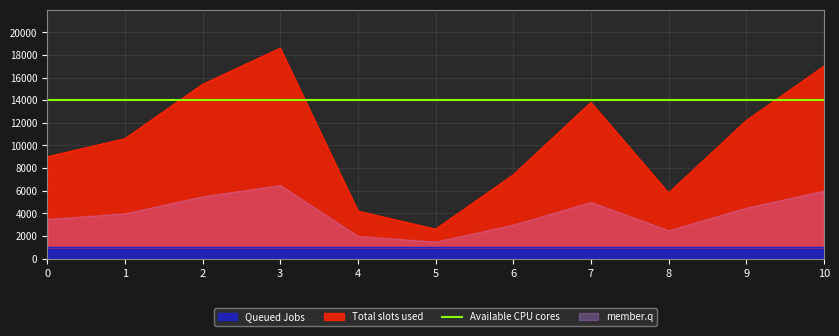

Which label corresponds to the smallest value in the chart?

5